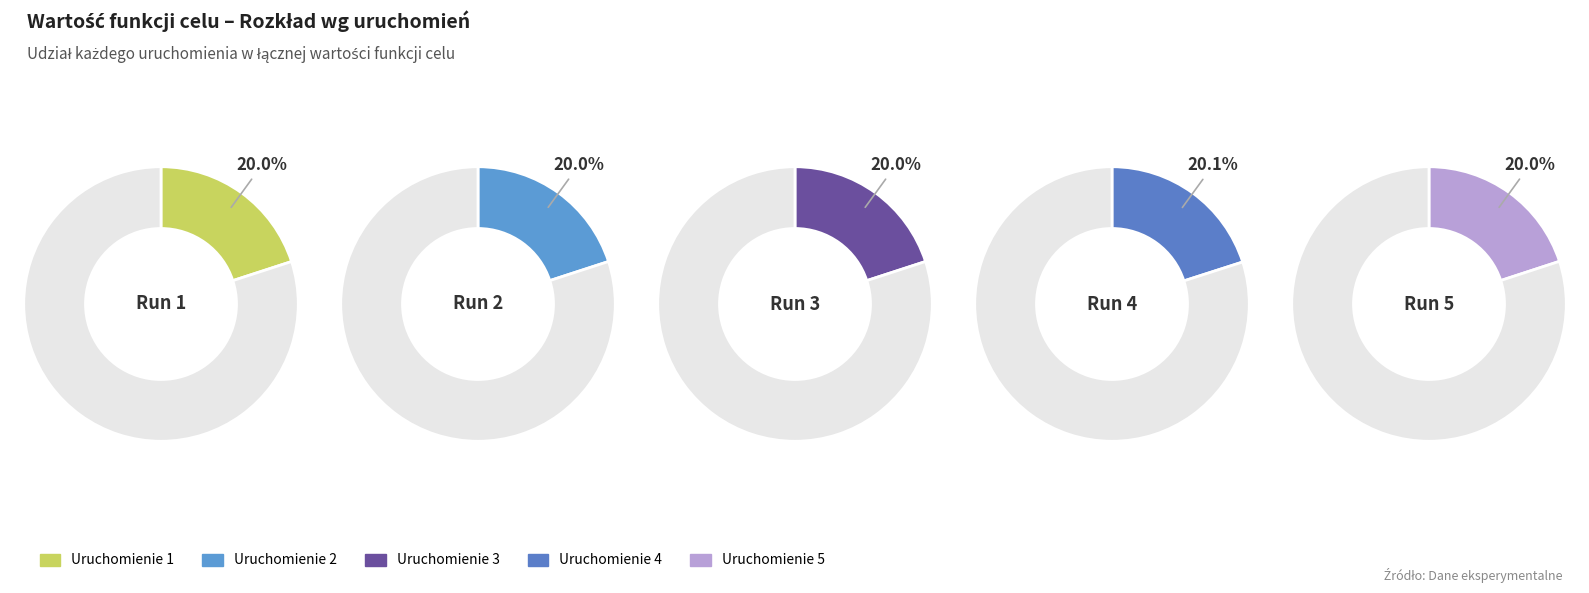

What is the largest slice in the pie chart?

4